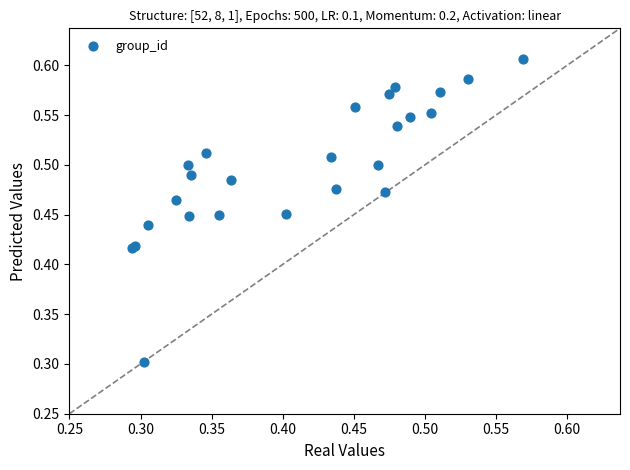

What Y value in the scatter plot is closest to 0?

0.3